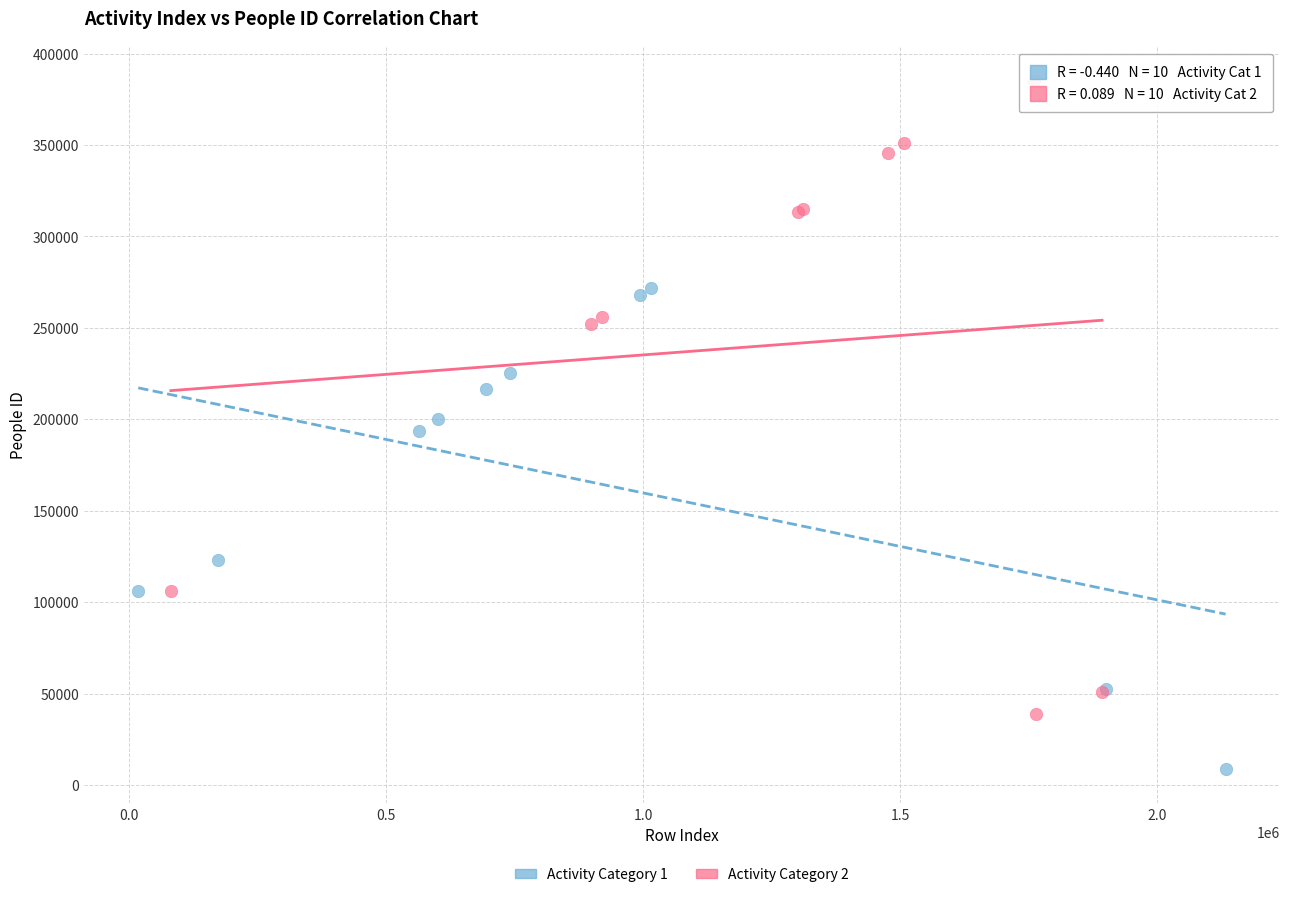

Which series contains the highest Y value?

Activity Category 2